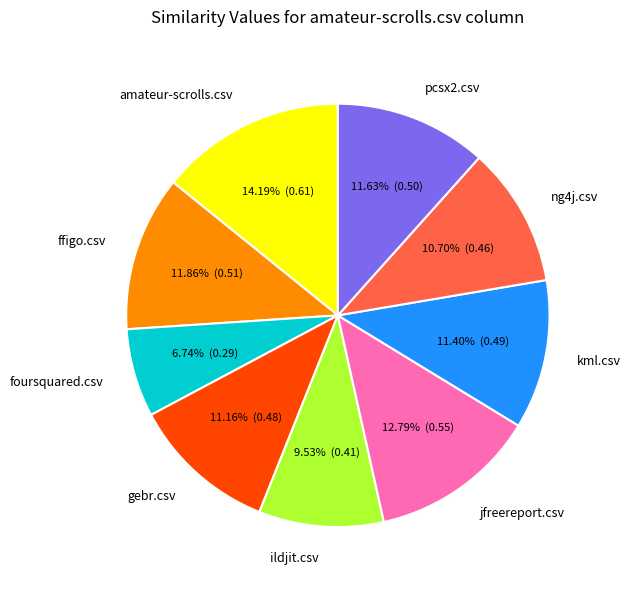

Which slice is the smallest?

foursquared.csv